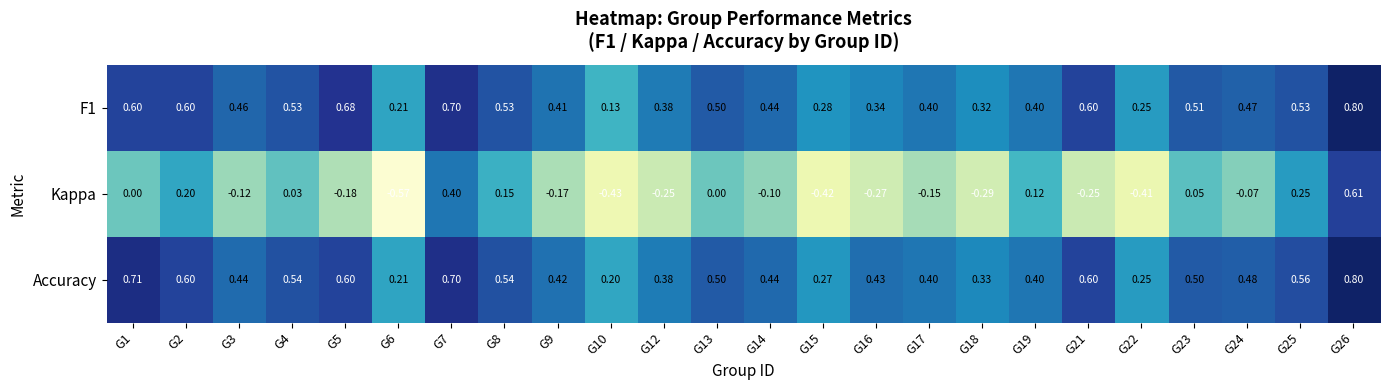

Which series has the widest spread of values?

Kappa